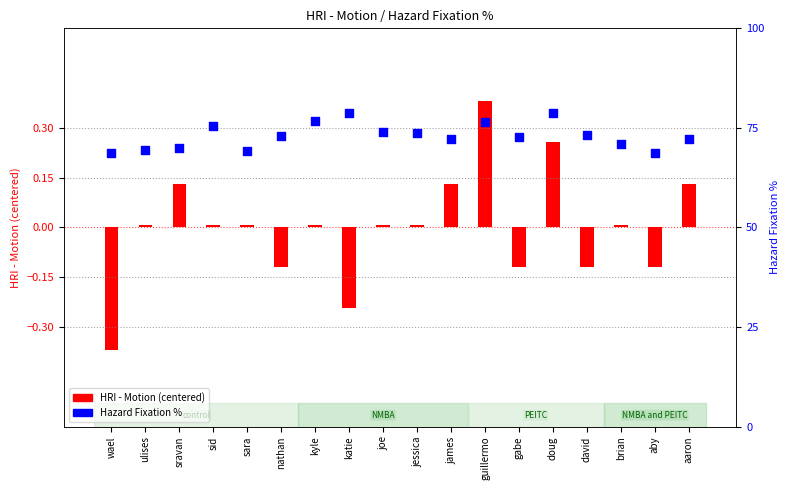

Is the value of HRI - Motion (centered) at guillermo greater than the value of Hazard Fixation % at brian?

No